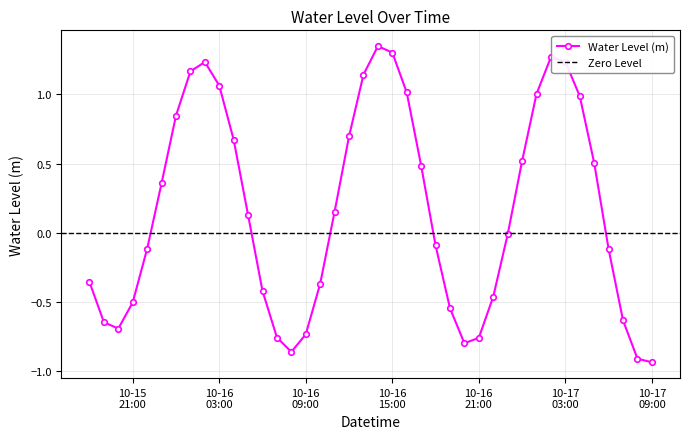

How many interior local valleys (lower than both neighbors) does the data have?

3